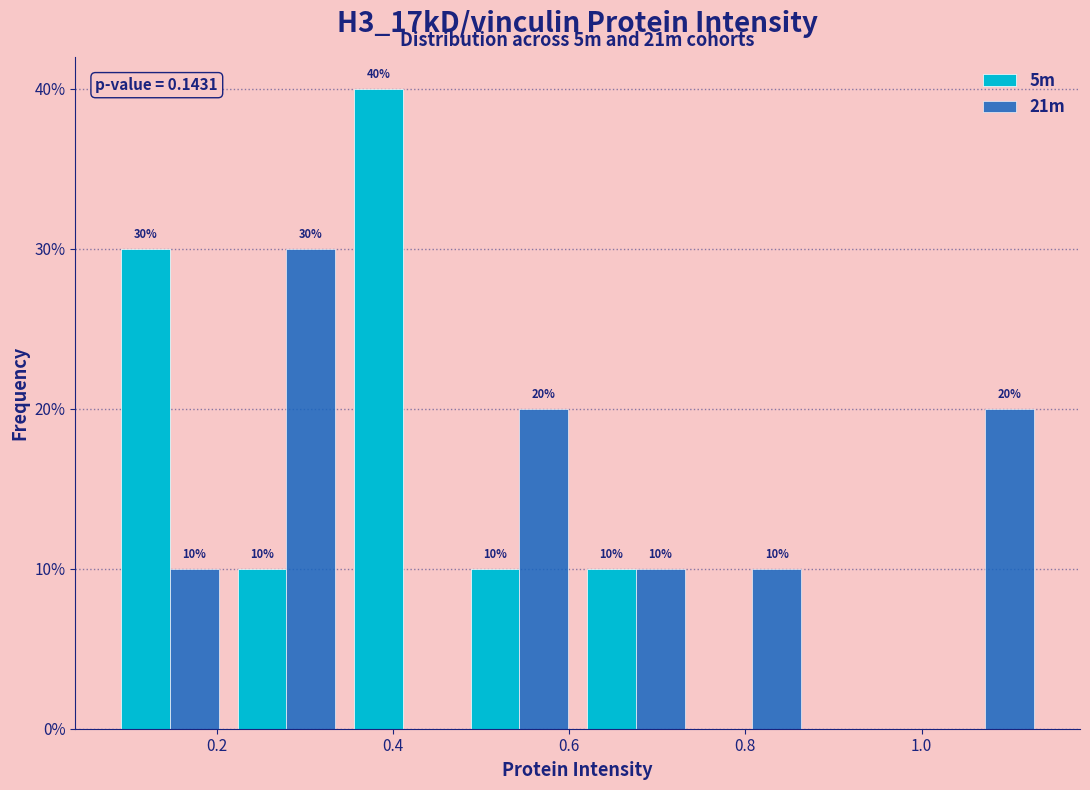

In the 21m series, which range on the x-axis has the tallest bar?

0.22 to 0.34